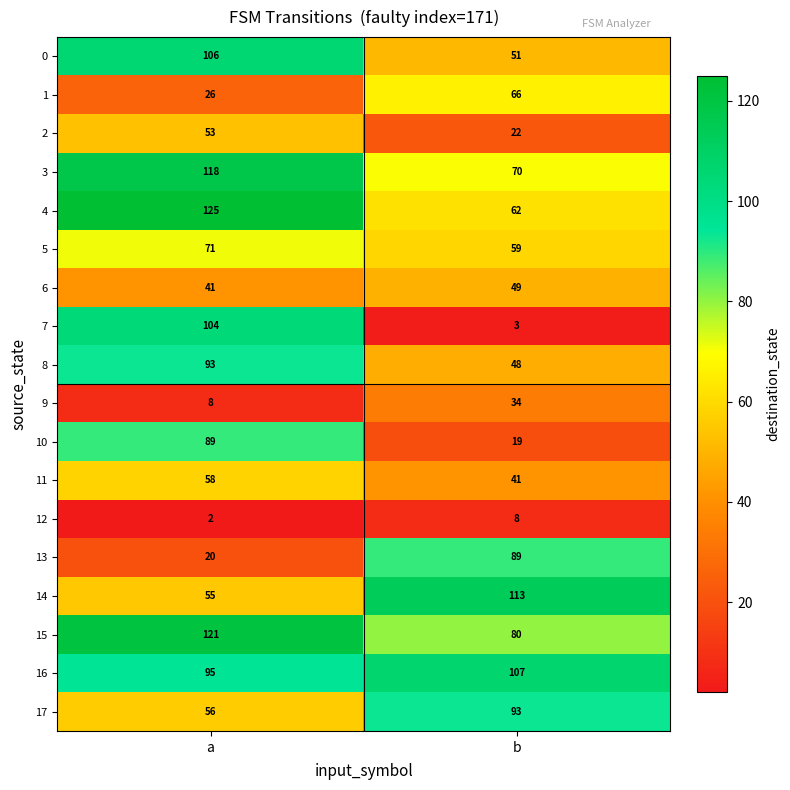

What is the approximate value of 1 at a, to the nearest 5?

25